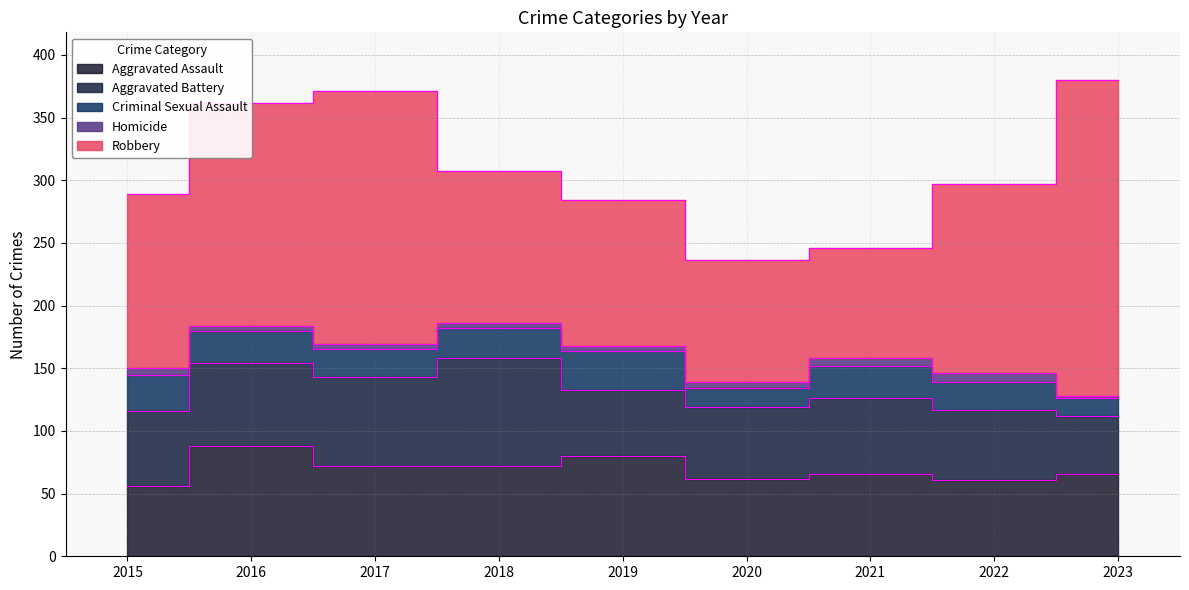

At which category is the sum across all series the highest?

2023